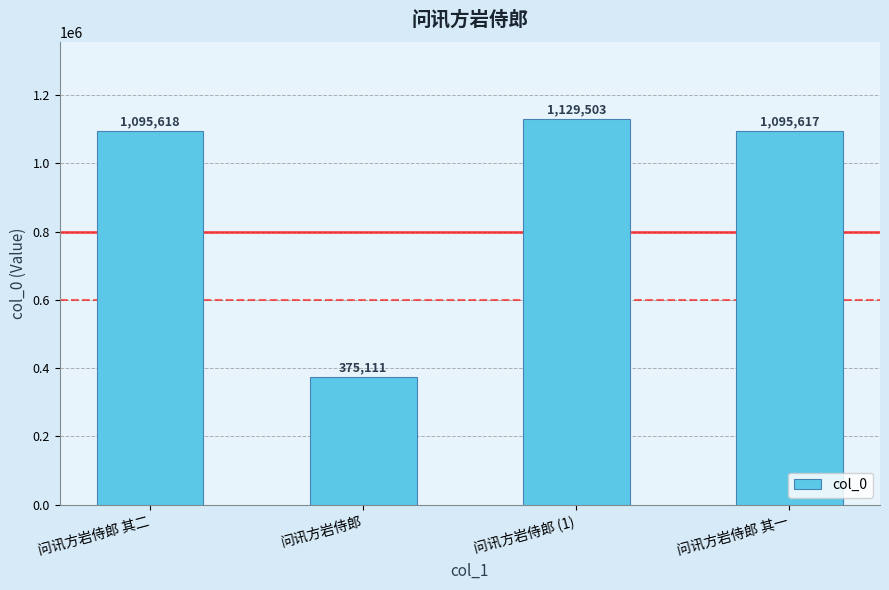

What is the change in value from 问讯方岩侍郎 其二 to 问讯方岩侍郎 (1)?

+33885